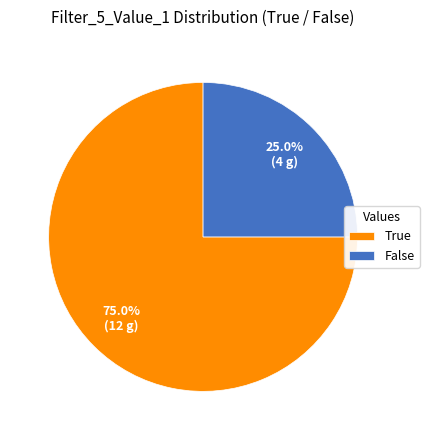

What is the ratio of the value at False to the value at True?

0.3